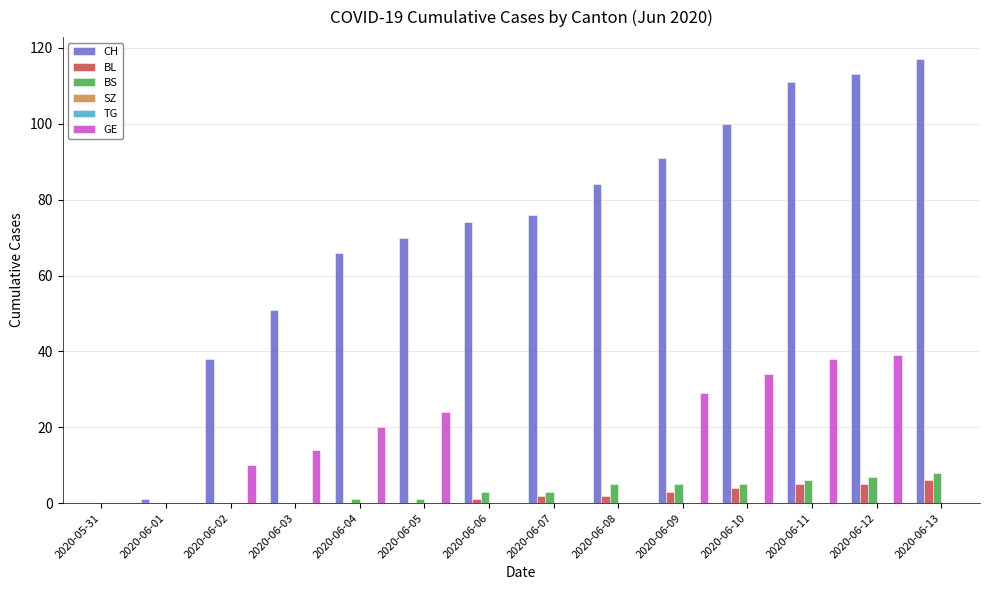

What is the sum of all BS values?

44